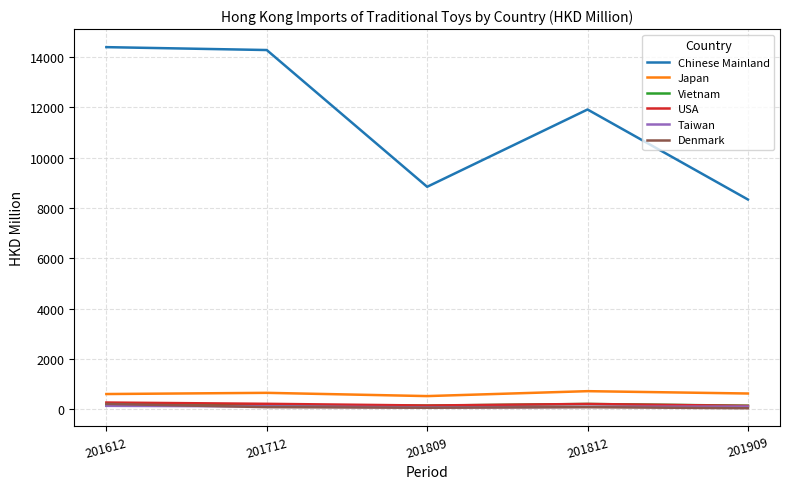

Where does the Vietnam series first go above 150?

201612